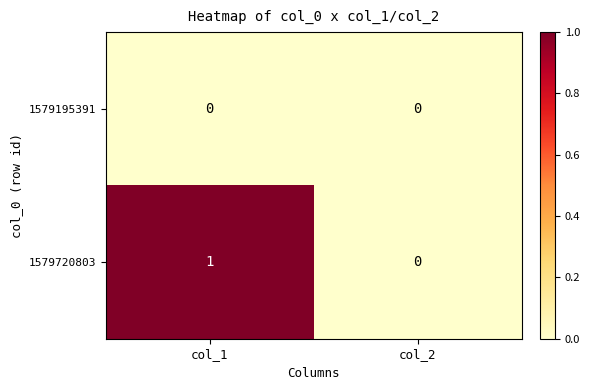

How many categories are shown in the chart?

2